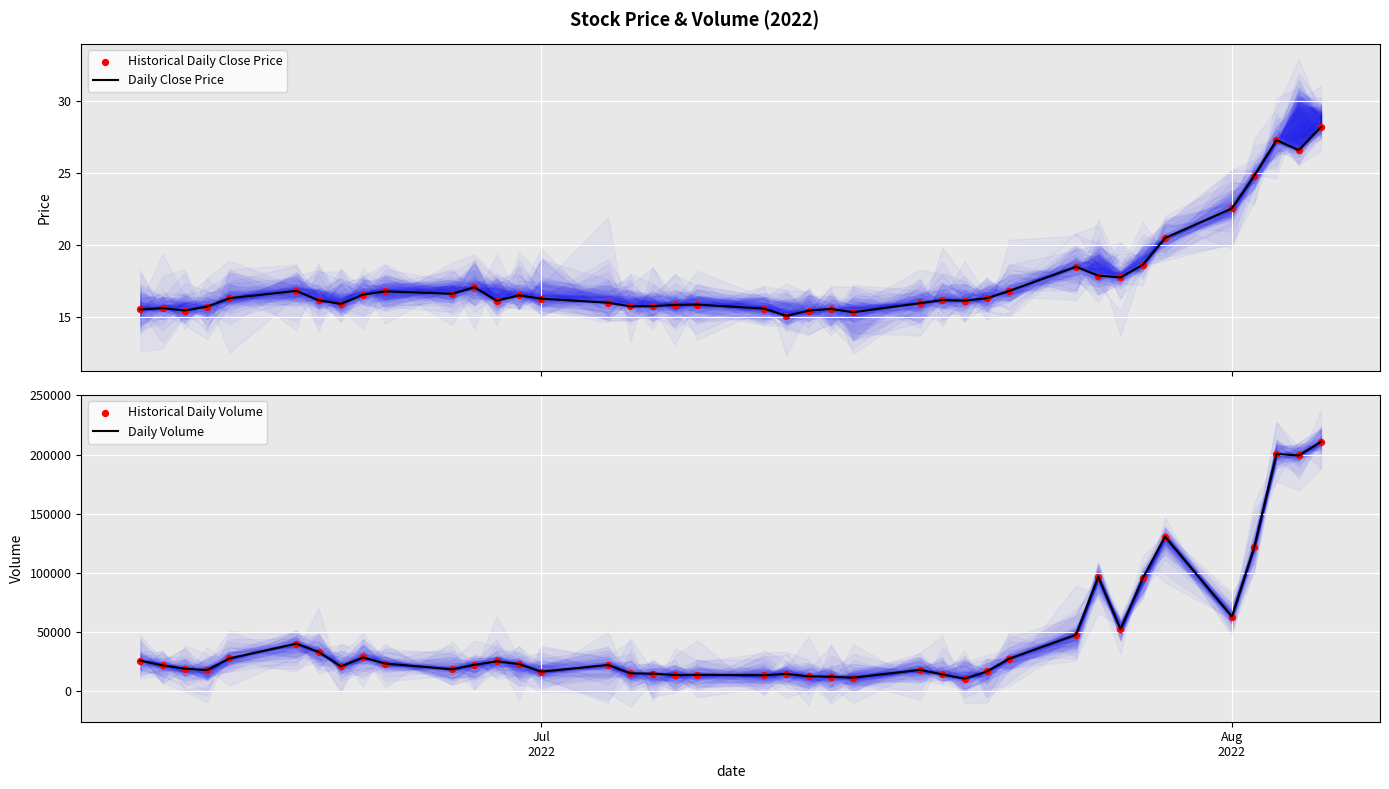

Which series reaches the minimum Y coordinate?

Daily Close Price